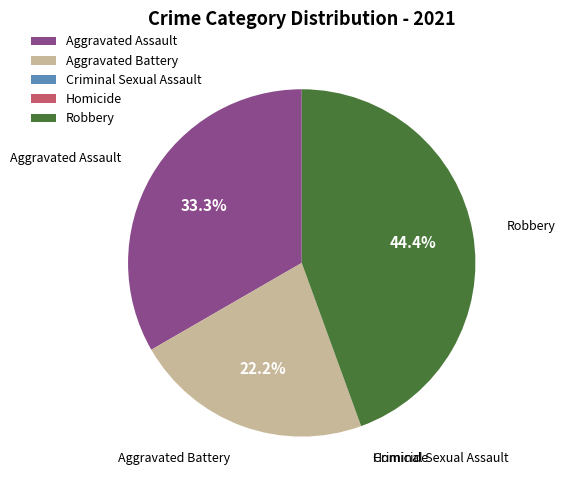

Do Aggravated Battery and Aggravated Assault together represent more than half of the pie?

Yes